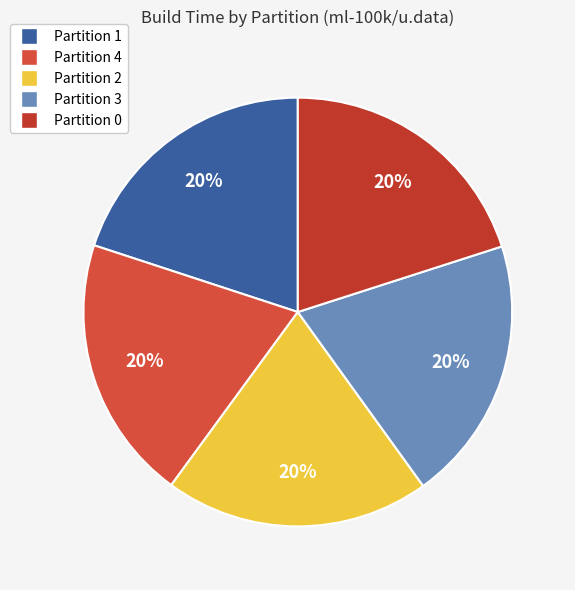

To the nearest percent, what percentage of the pie is Partition 0?

20%